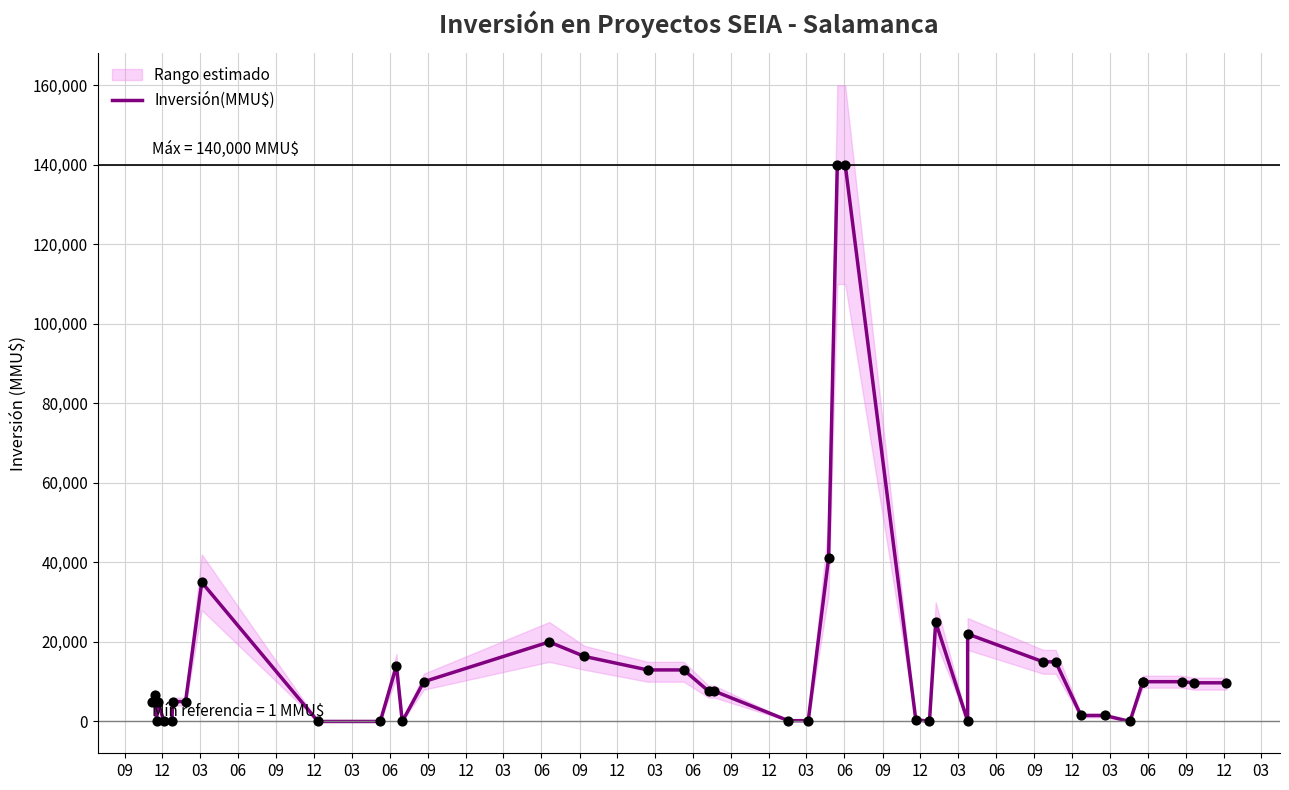

Which has a higher value, 12 or 12?

12